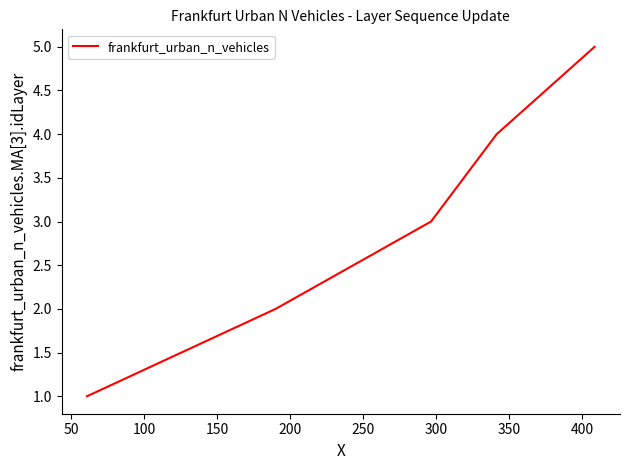

Count the number of categories in the chart.

5